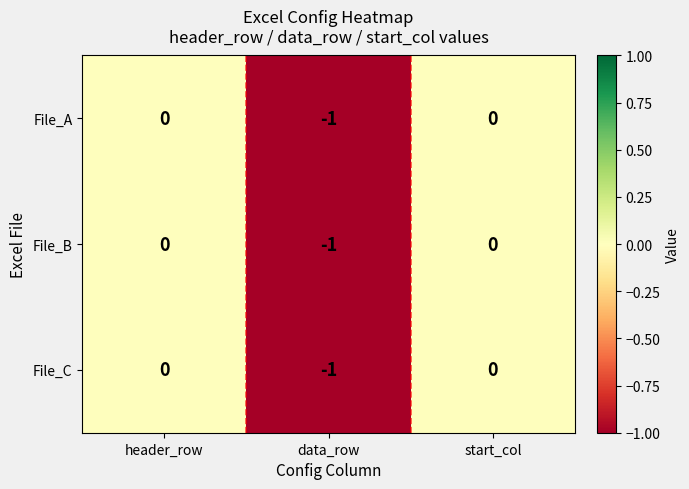

Reading left to right, transcribe all the data shown in this chart.

File_A: header_row=0	data_row=-1	start_col=0
File_B: header_row=0	data_row=-1	start_col=0
File_C: header_row=0	data_row=-1	start_col=0